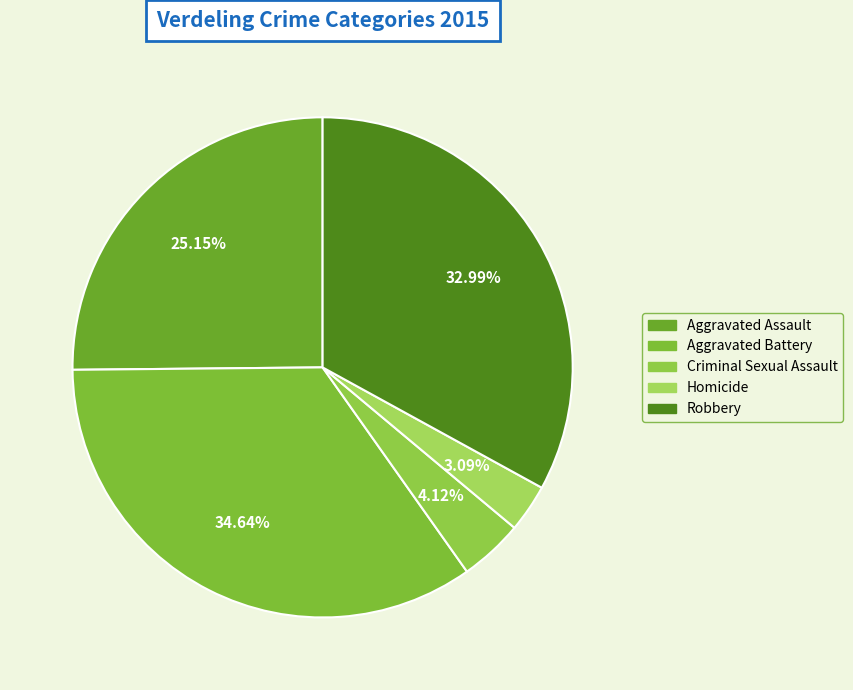

What is the total percentage of Robbery and Criminal Sexual Assault?

37.1%